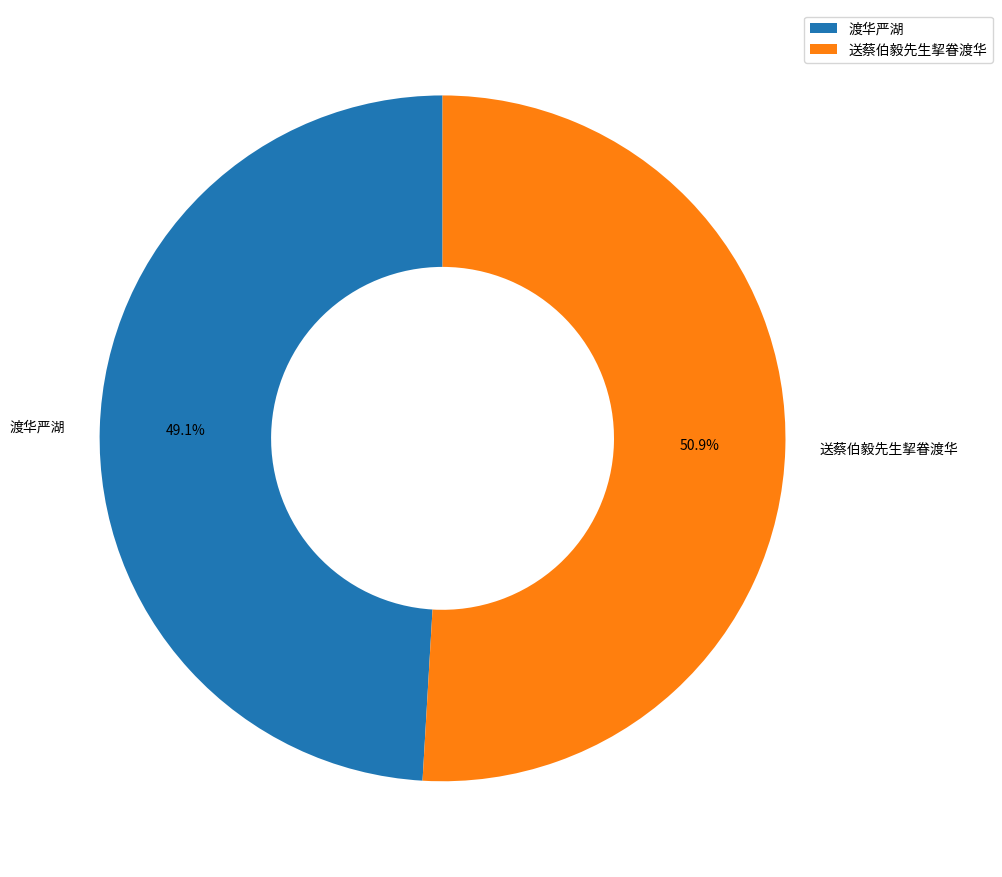

Which slice represents more than half of the pie?

送蔡伯毅先生挈眷渡华